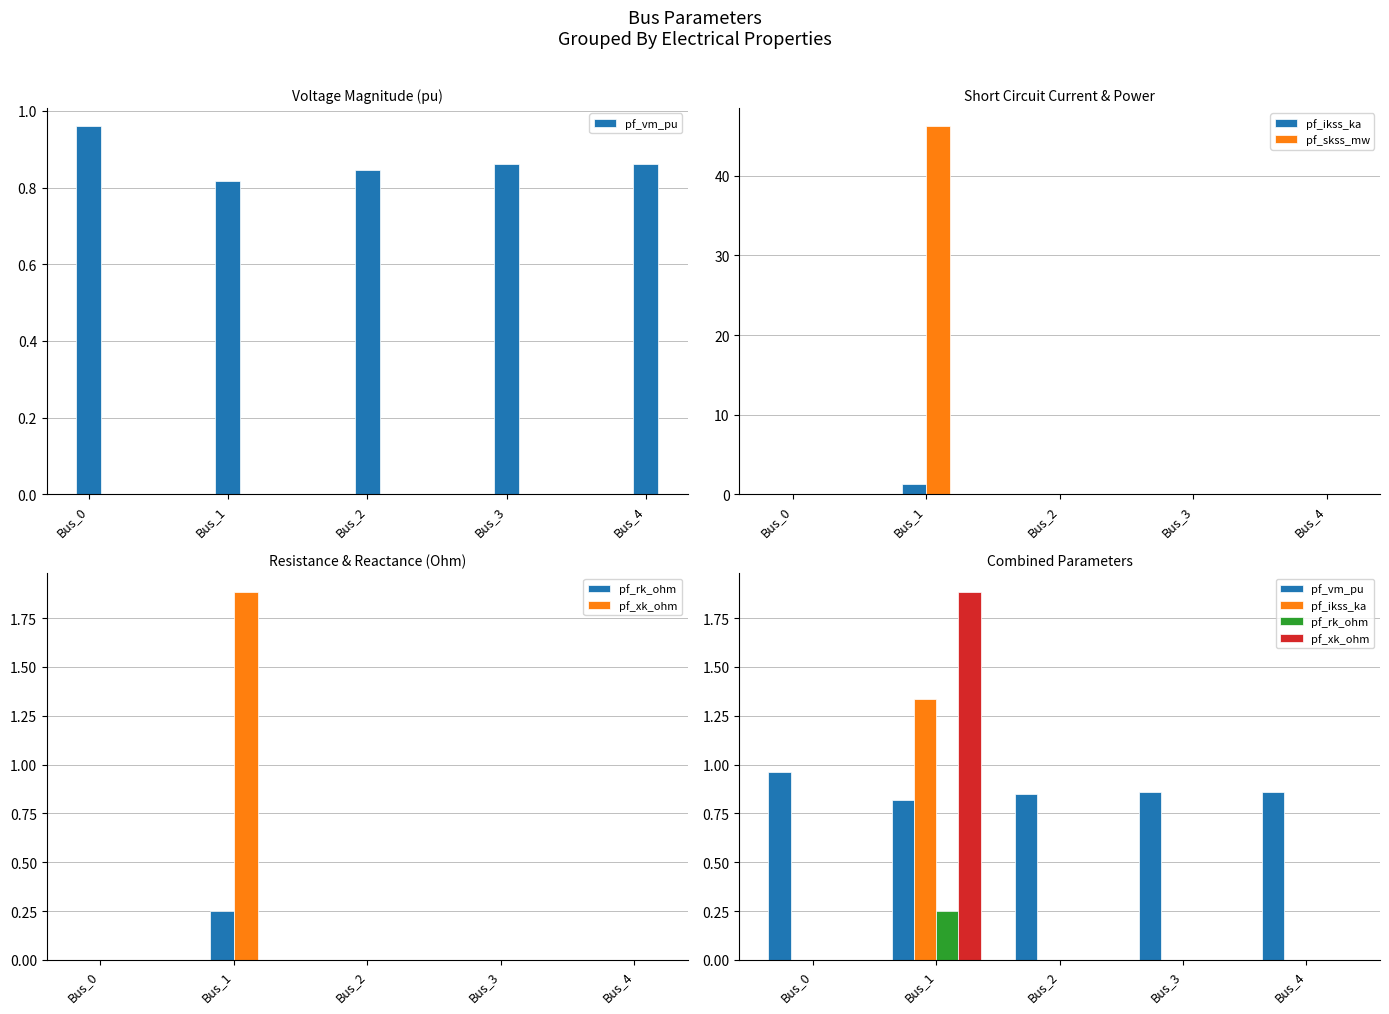

At which label is pf_skss_mw closest to 23?

Bus_0